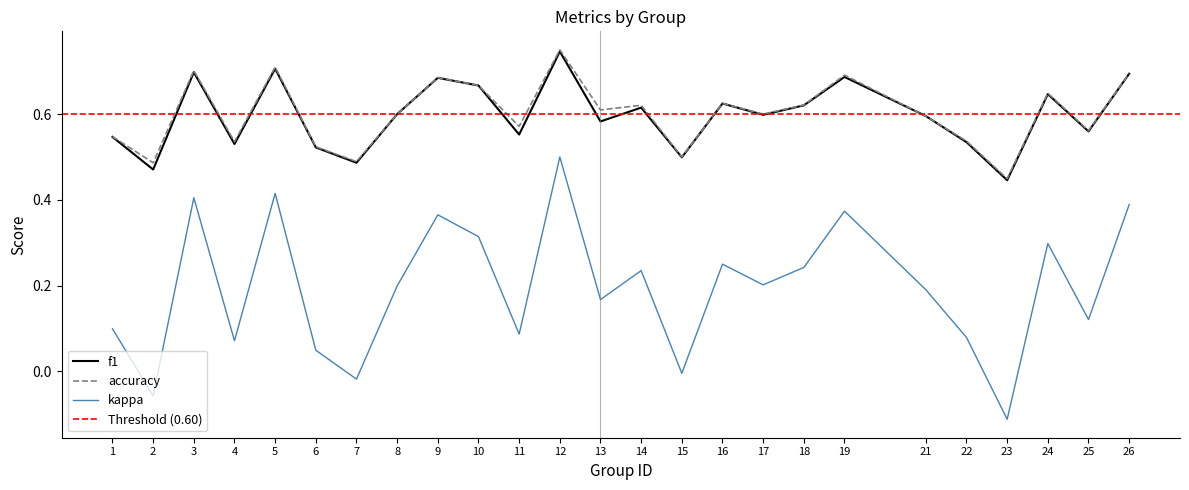

Read the accuracy value at 16.

0.6